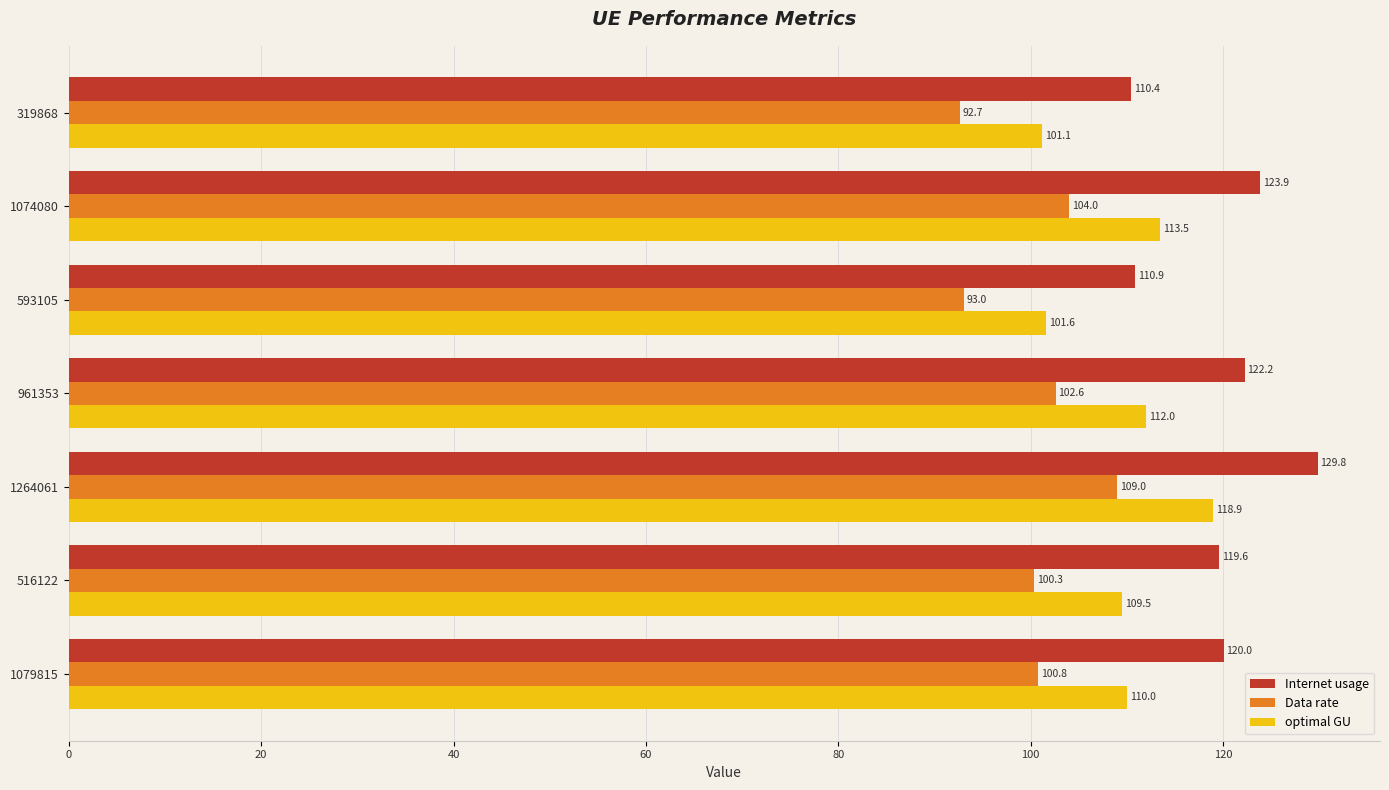

Which series has the largest range (max minus min)?

Internet usage